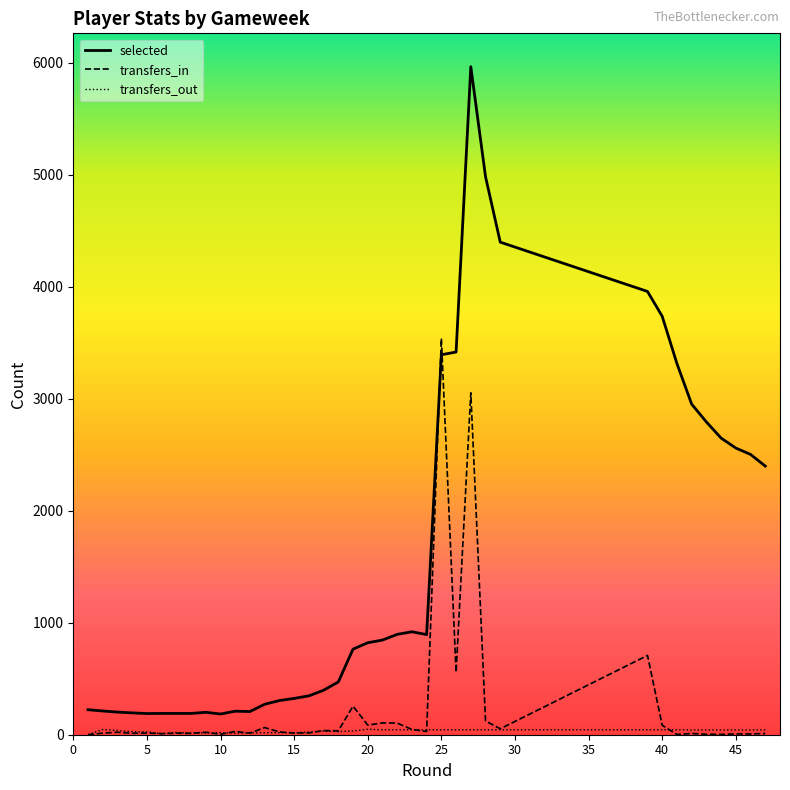

True or false: transfers_in and selected cross at least once.

True